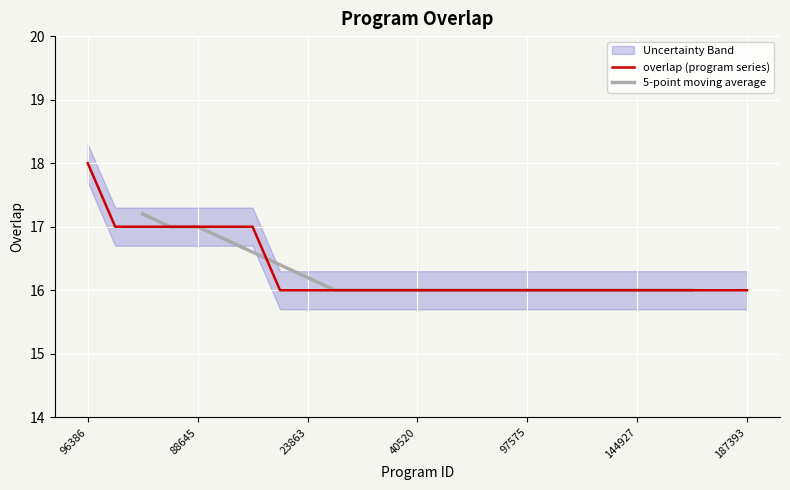

Reading right to left, extract all data points from this chart.

187393=16	180724=16	164421=16	144929=16	144927=16	132226=16	110389=16	103610=16	97575=16	82019=16	63231=16	53436=16	40520=16	32196=16	24505=16	24504=16	23863=16	23862=16	258369=17	128223=17	88645=17	81842=17	53439=17	31878=17	96386=18